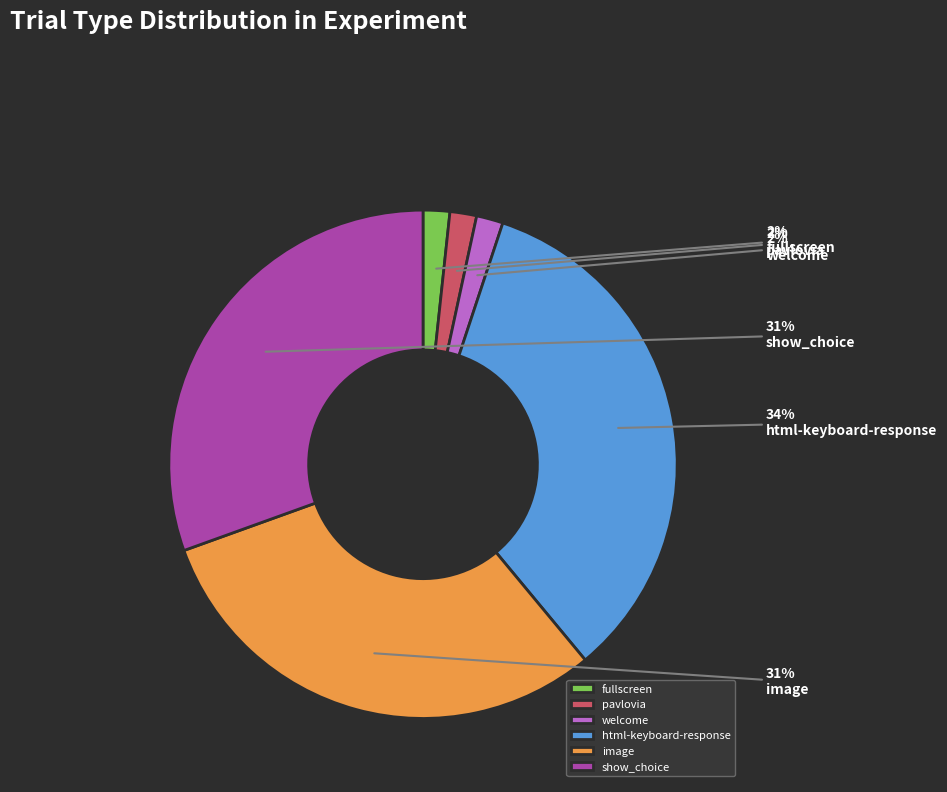

To the nearest percent, what is the average slice percentage?

17%